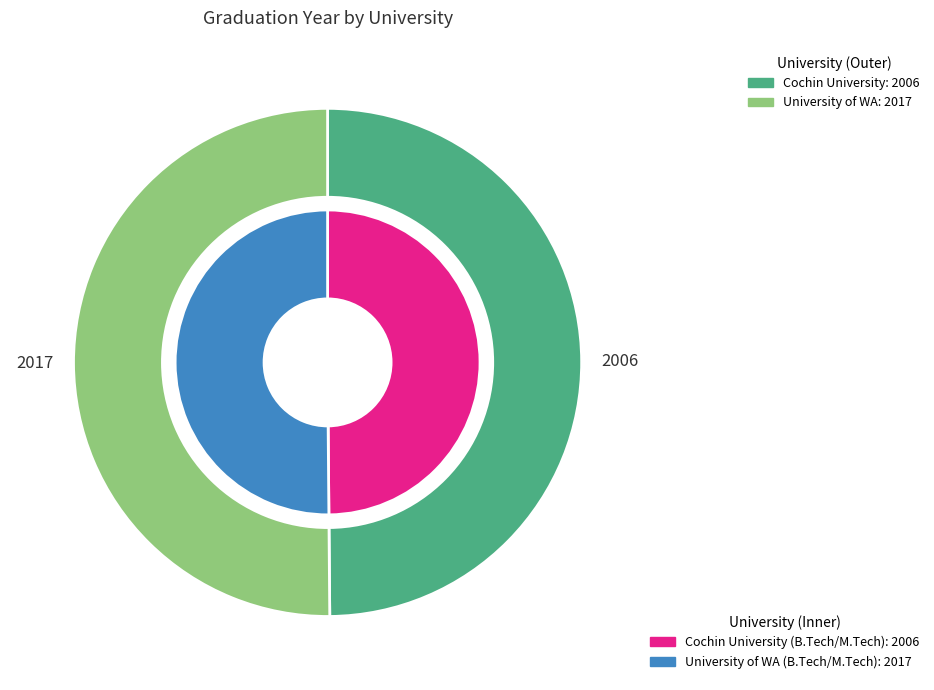

How many segments does this pie chart have?

2